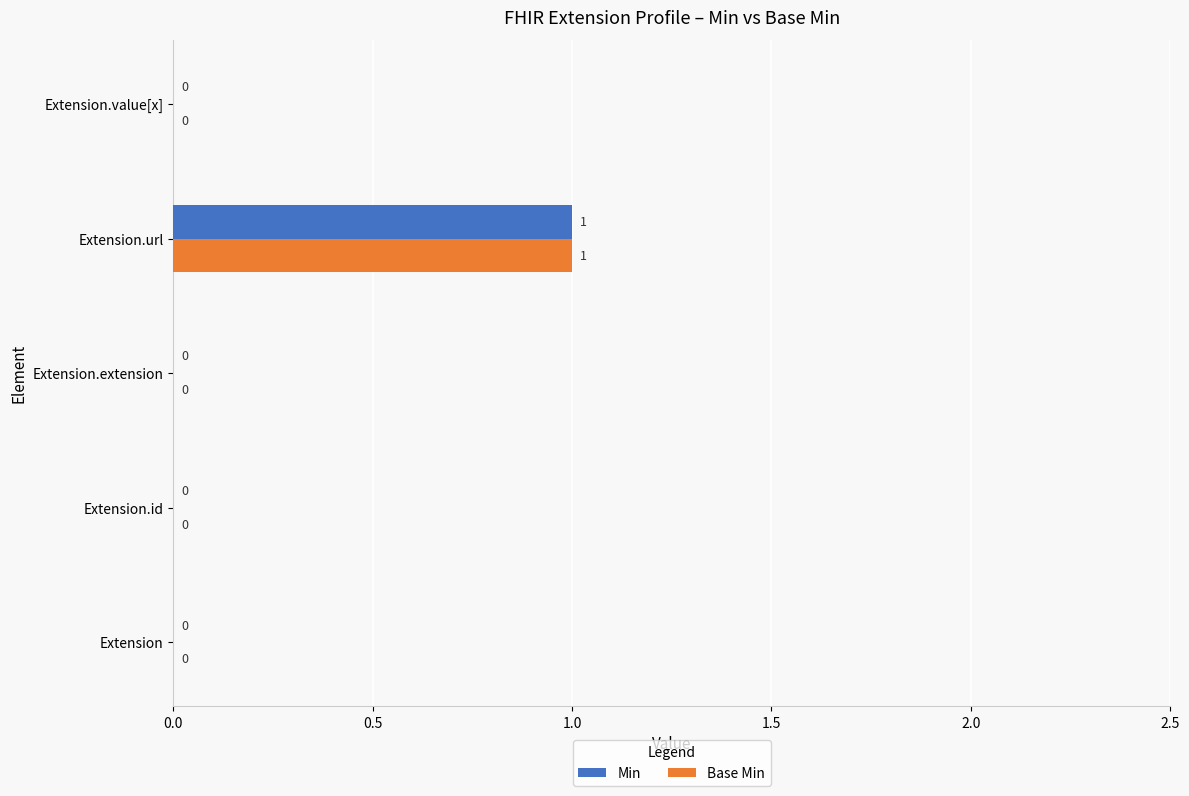

The value of Base Min at Extension.url is 0. True or false?

False